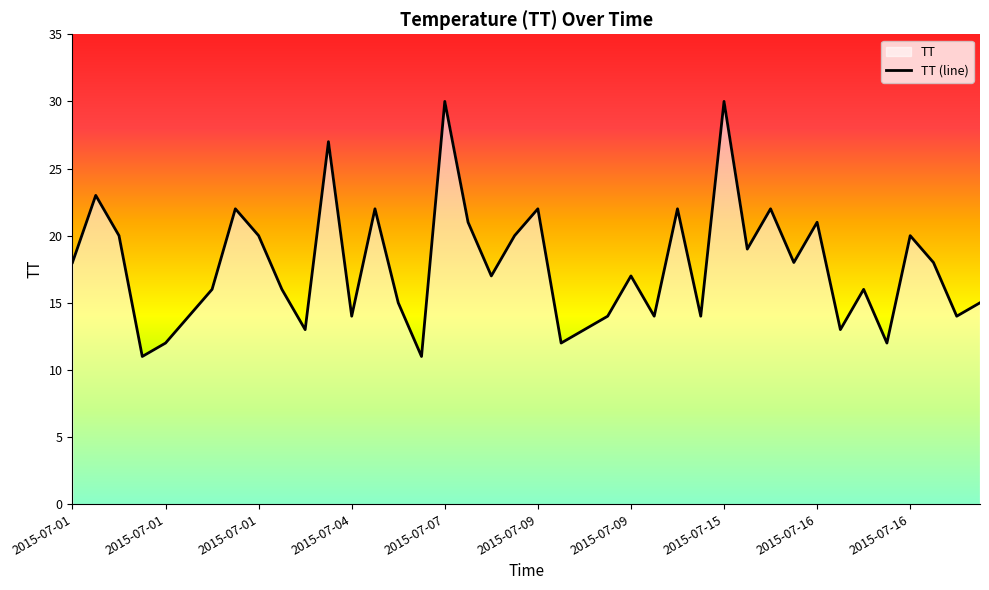

The chart shows a value of 13 at 30. True or false?

False